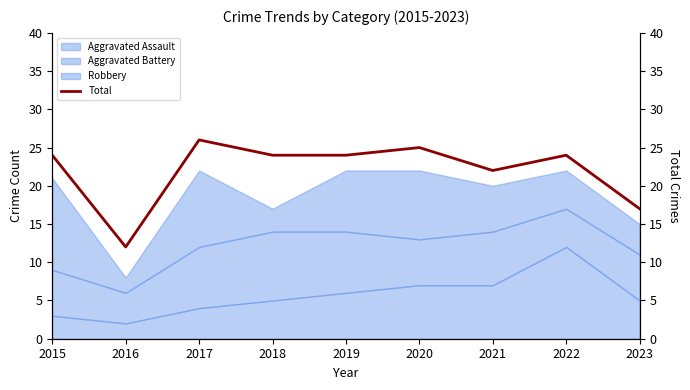

The chart shows a value of 27 at 2023. True or false?

False